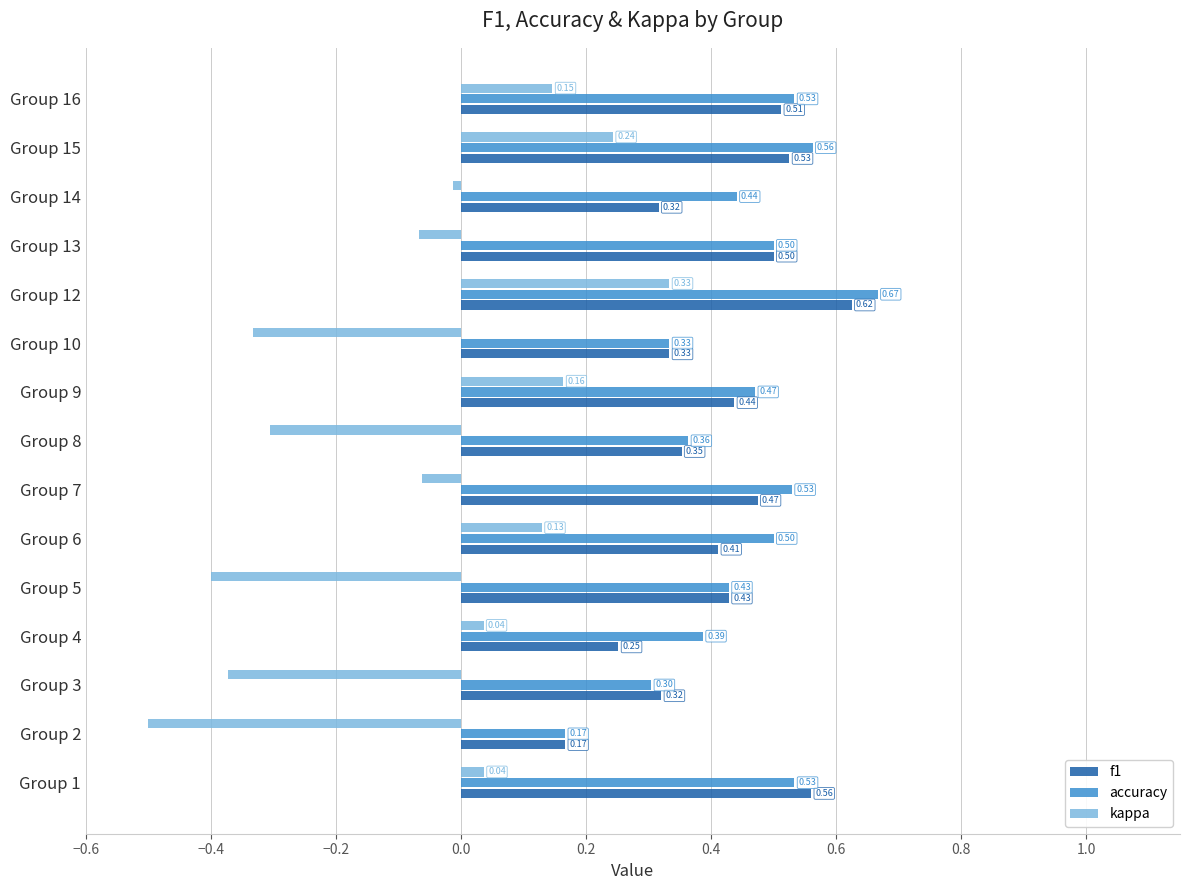

Rank the series by their maximum value, from highest to lowest.

accuracy, f1, kappa